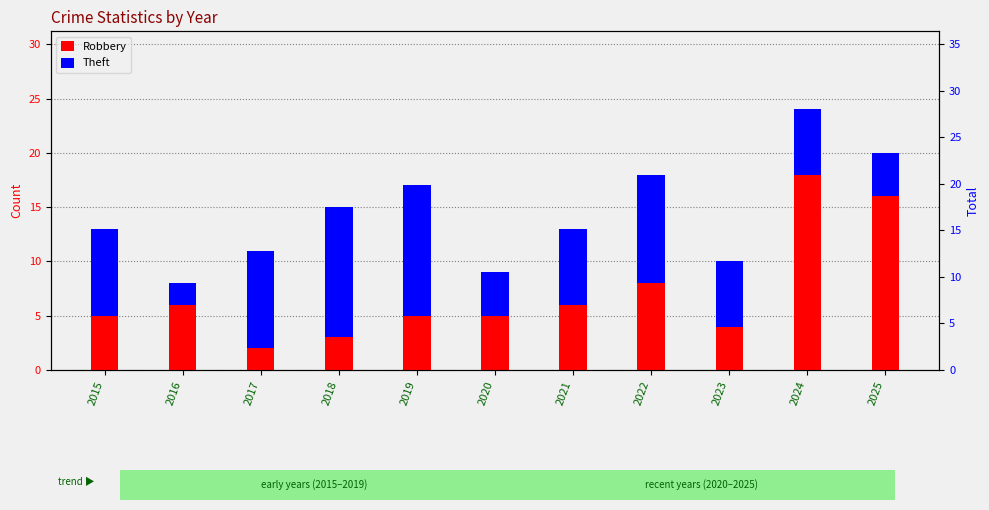

What is the spread (max minus min) of values at 2019?

7